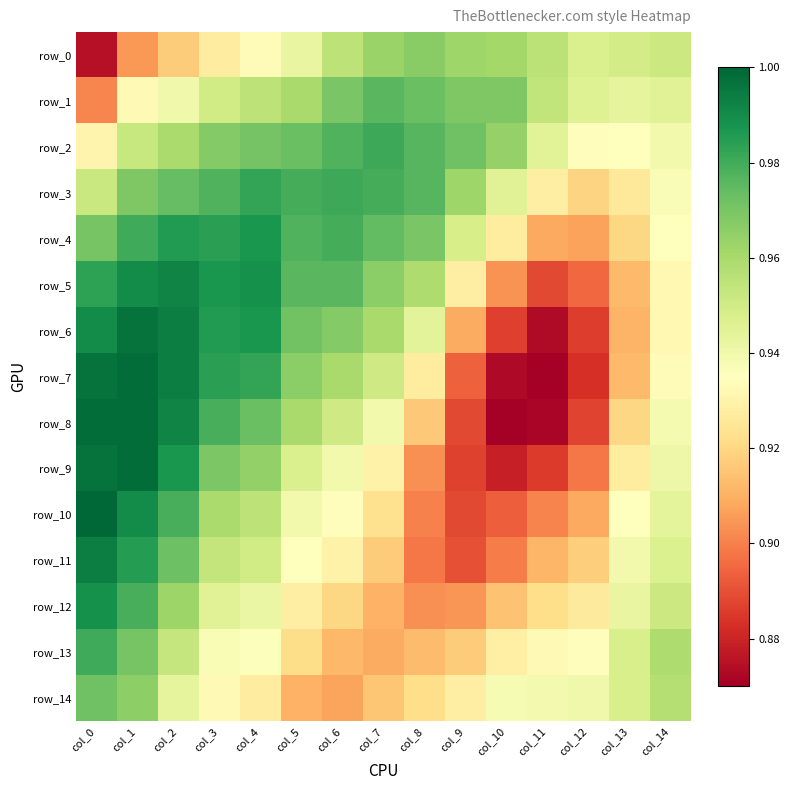

Rank the series by their maximum value, from highest to lowest.

row_10, row_7, row_8, row_9, row_6, row_11, row_5, row_12, row_4, row_3, row_2, row_13, row_1, row_14, row_0